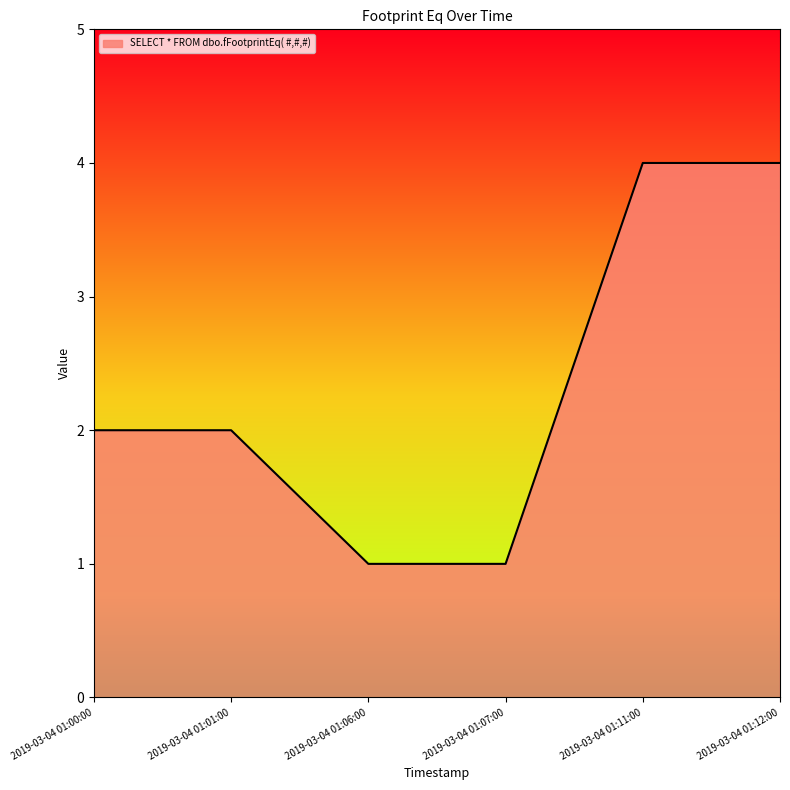

Does the chart display data point markers on the line(s)?

No